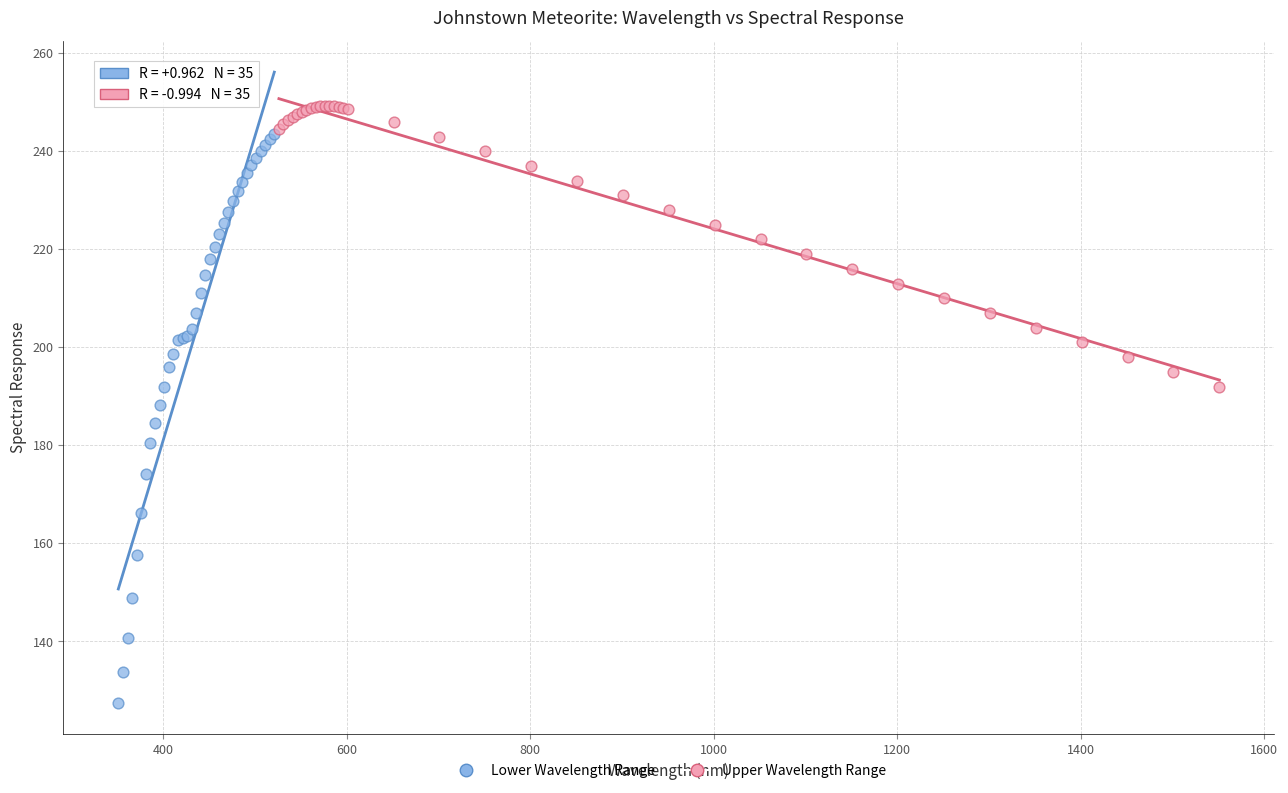

Which series has the largest Y range (max minus min)?

Lower Wavelength Range